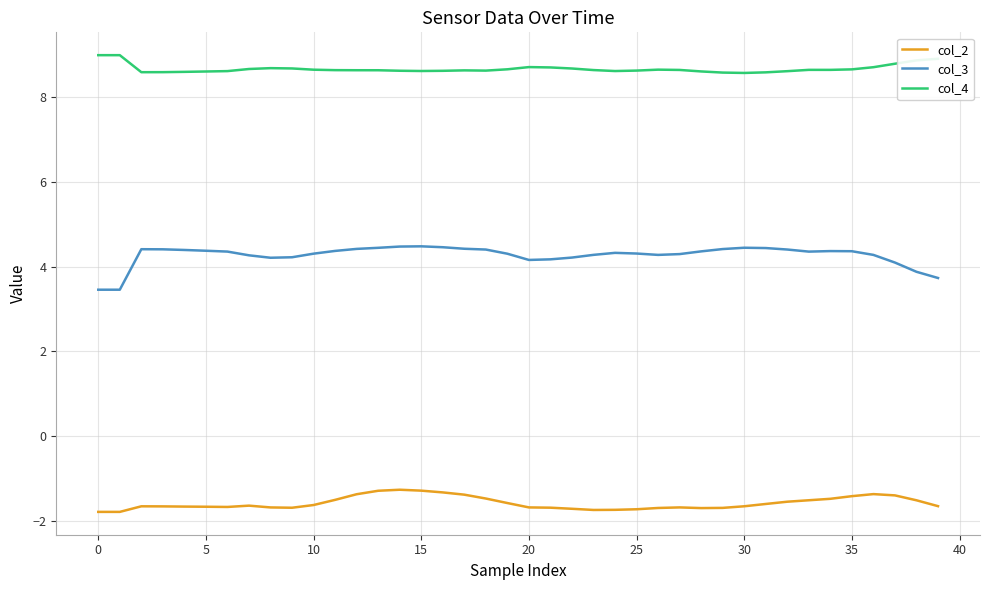

True or false: col_2 and col_3 cross at least once.

False